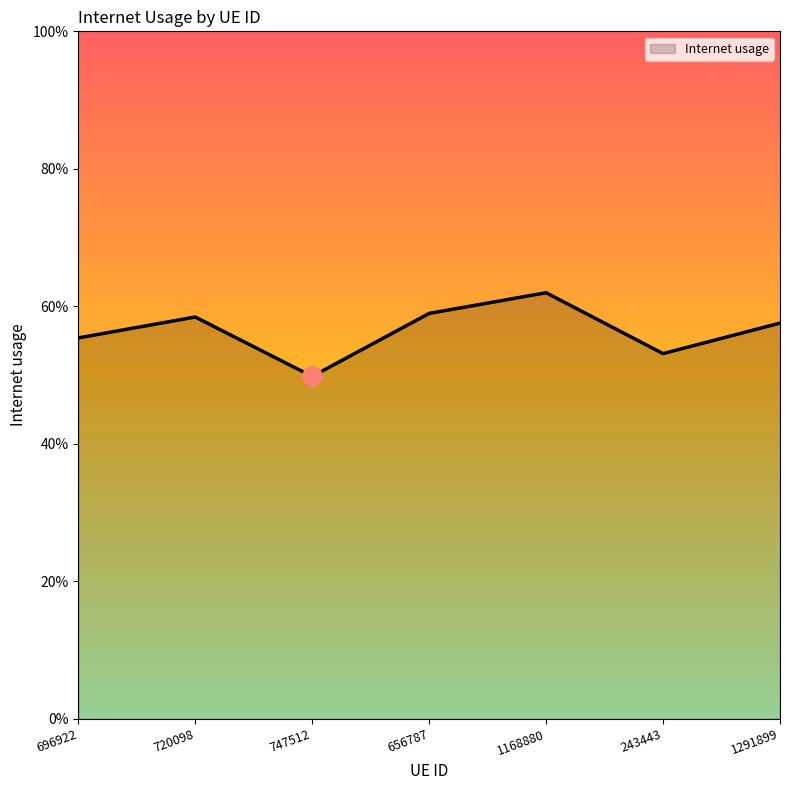

True or false: the data shows 0.9 at 1168880.

False